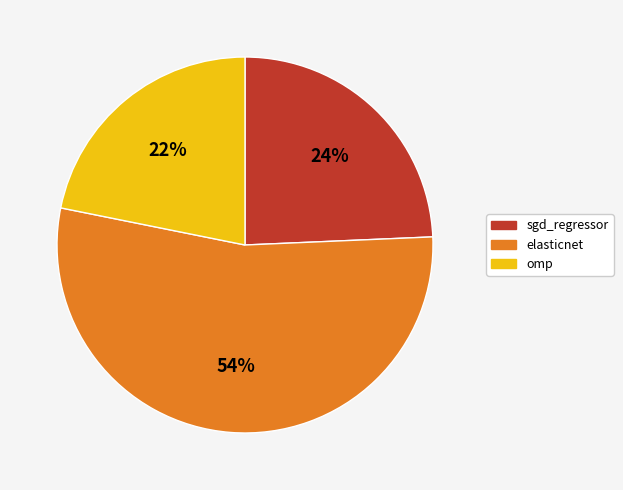

To the nearest percent, what is the difference between the sgd_regressor and omp slice percentages?

2%